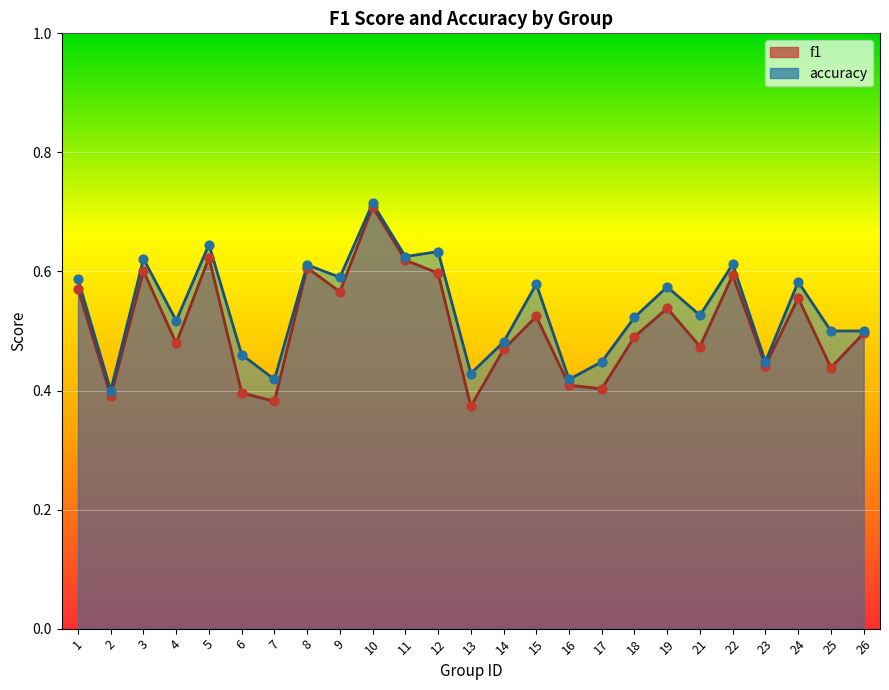

Which series contains the highest Y value?

accuracy